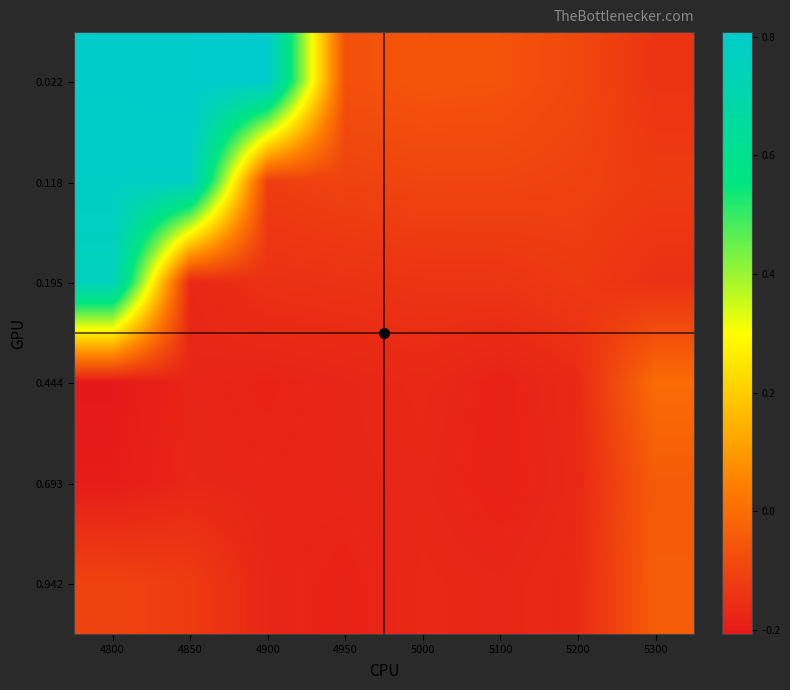

Reading left to right, list all the values displayed in this chart.

0.022: 4800=0.8	4850=0.8	4900=0.8	4950=-0.1	5000=-0.1	5100=-0.1	5200=-0.1	5300=-0.1
0.118: 4800=0.8	4850=0.8	4900=-0.1	4950=-0.1	5000=-0.1	5100=-0.1	5200=-0.1	5300=-0.1
0.195: 4800=0.8	4850=-0.2	4900=-0.1	4950=-0.1	5000=-0.1	5100=-0.1	5200=-0.1	5300=-0.1
0.444: 4800=-0.2	4850=-0.2	4900=-0.2	4950=-0.2	5000=-0.2	5100=-0.2	5200=-0.2	5300=-0.0
0.693: 4800=-0.2	4850=-0.2	4900=-0.2	4950=-0.2	5000=-0.2	5100=-0.2	5200=-0.2	5300=-0.0
0.942: 4800=-0.1	4850=-0.1	4900=-0.2	4950=-0.2	5000=-0.2	5100=-0.2	5200=-0.2	5300=-0.0